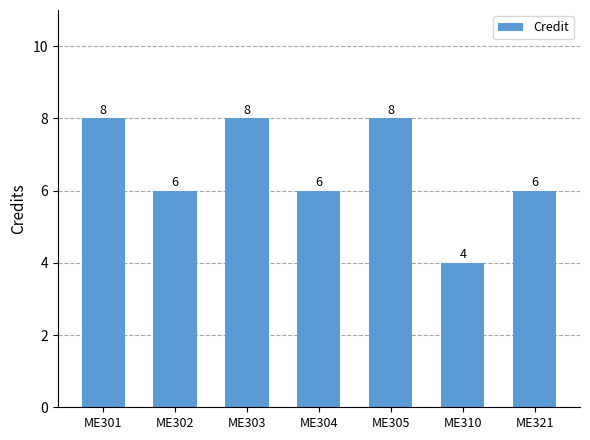

Is it true that the value at ME303 is 12?

False